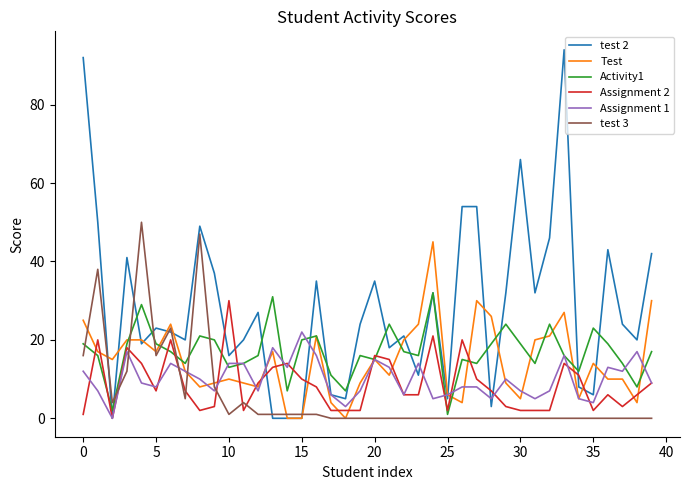

True or false: test 3 and Assignment 1 intersect in this chart.

True